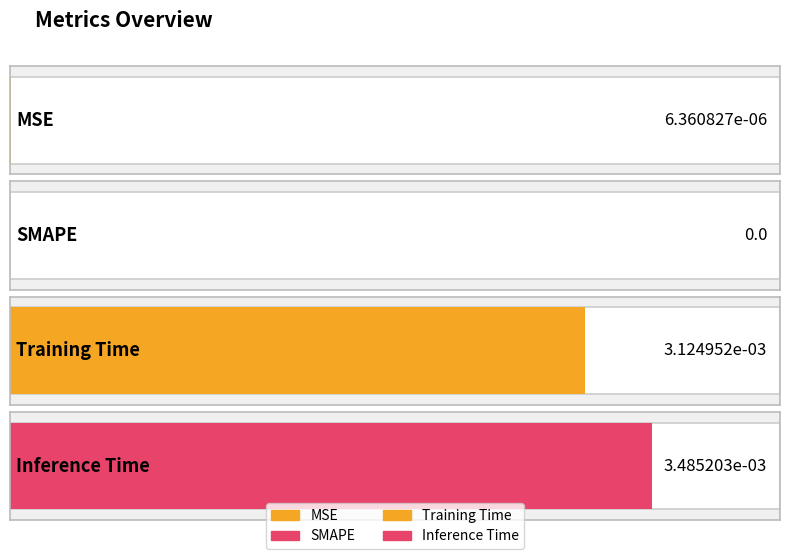

True or false: the data shows 0.0 at Inference Time.

True